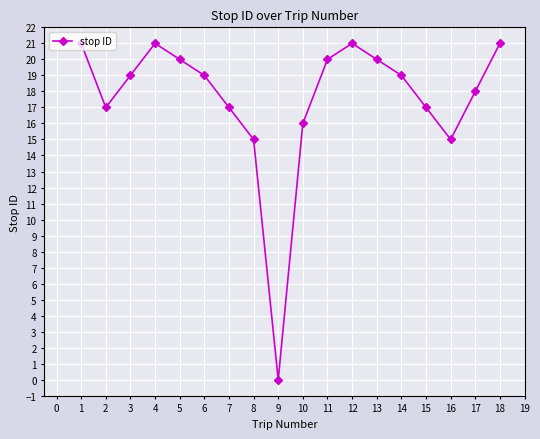

Which has a higher value, 13 or 6?

13